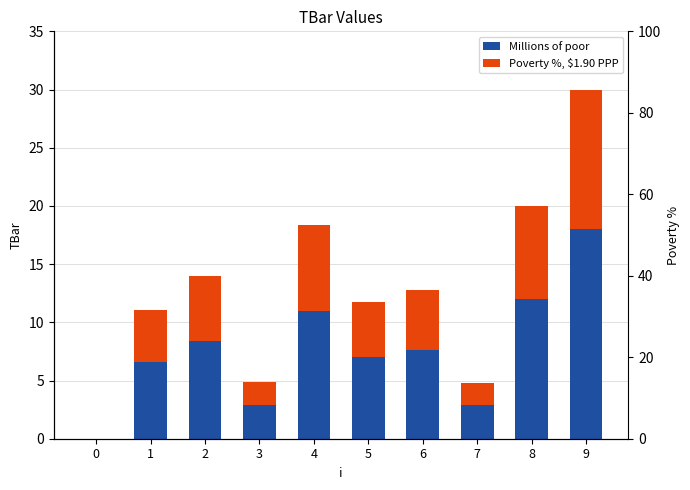

Where is Millions of poor nearest to the value 9?

2